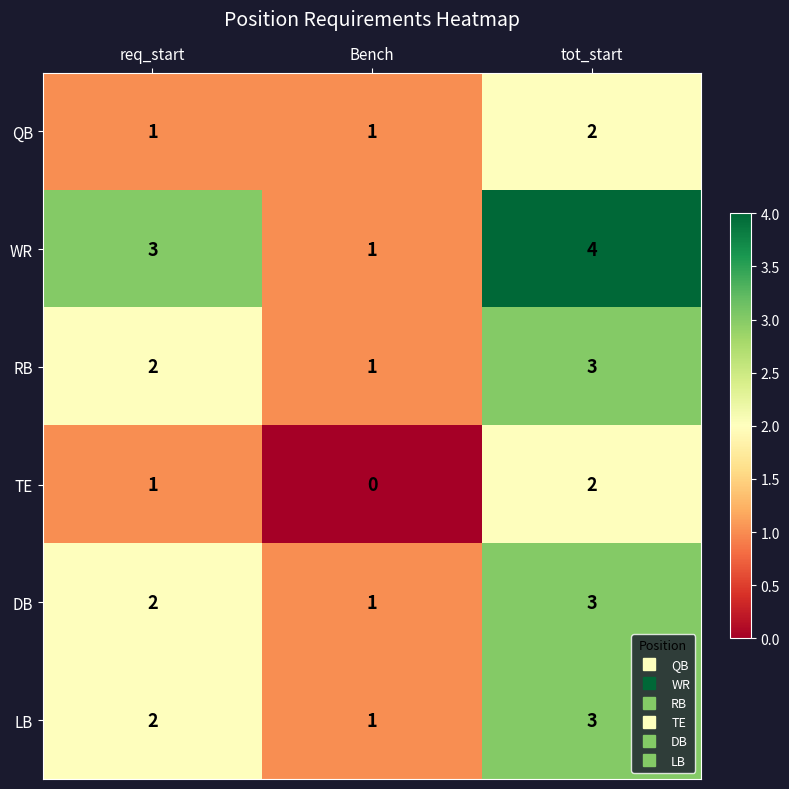

Reading left to right, what are all the values shown in this chart?

QB: 1	1	2
WR: 3	1	4
RB: 2	1	3
TE: 1	0	2
DB: 2	1	3
LB: 2	1	3